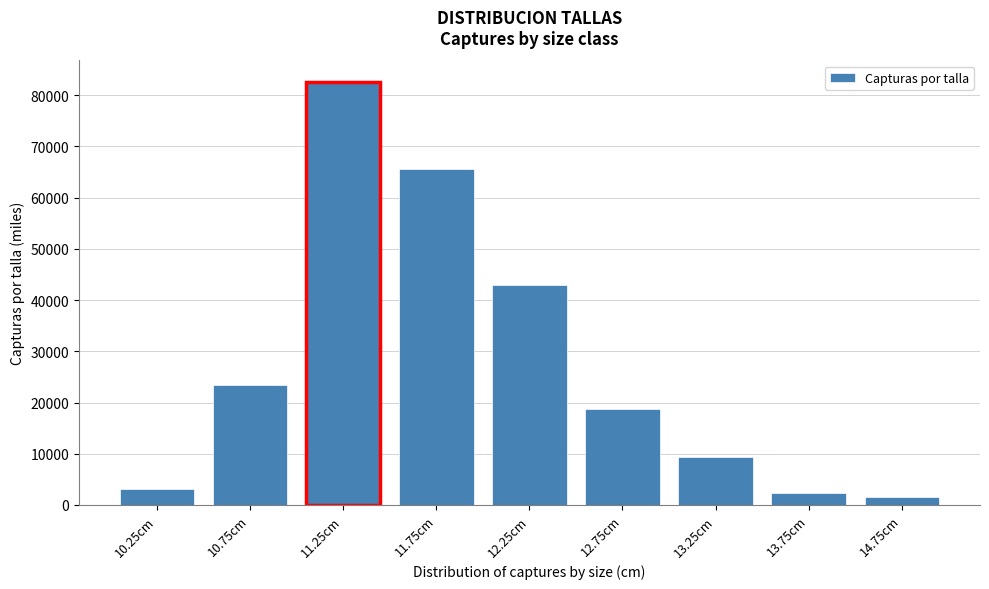

Reading left to right, what are all the values shown in this chart?

10.25cm=3061.0	10.75cm=23416.3	11.25cm=82645.9	11.75cm=65504.5	12.25cm=42853.4	12.75cm=18671.9	13.25cm=9335.9	13.75cm=2295.7	14.75cm=1530.5